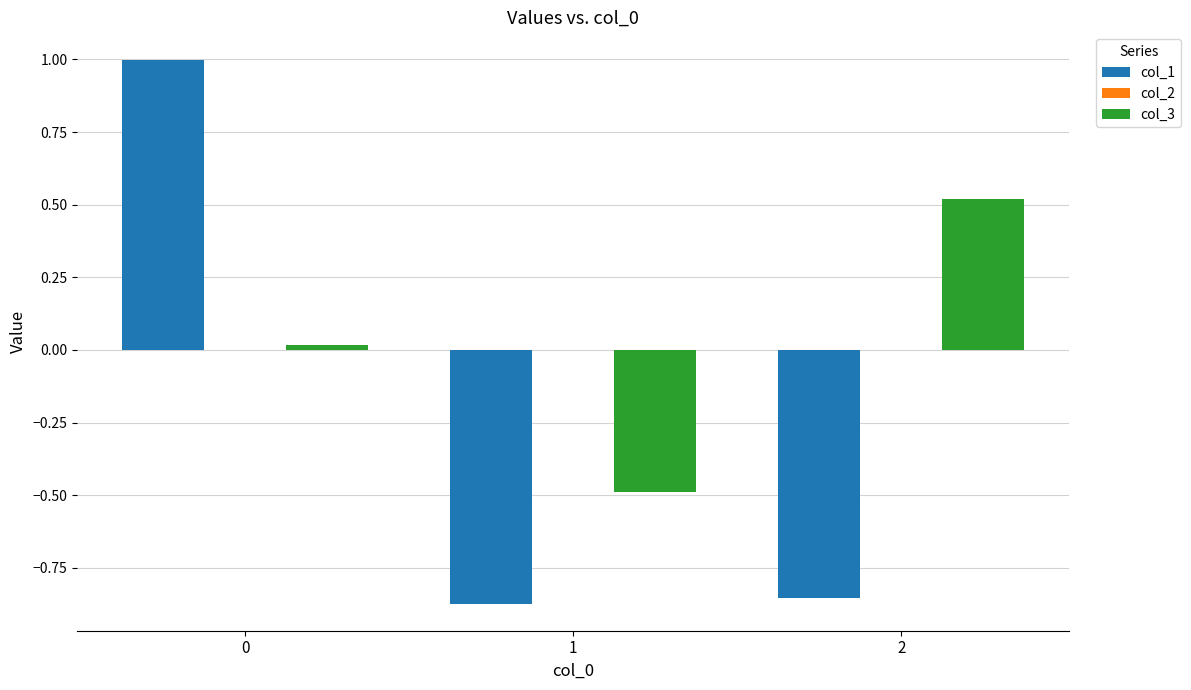

Are the bars horizontal?

No